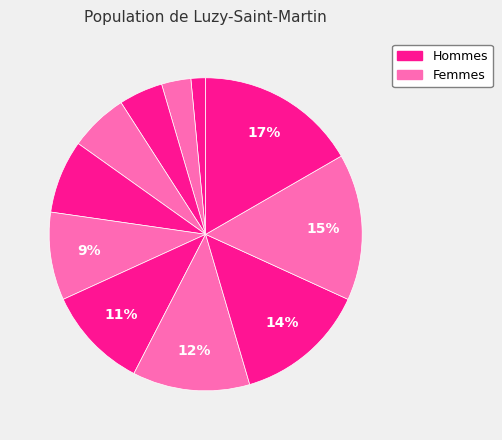

Rank the categories by value from highest to lowest.

10, 2, 6, 5, 8, 11, 9, 7, 3, 4, 1